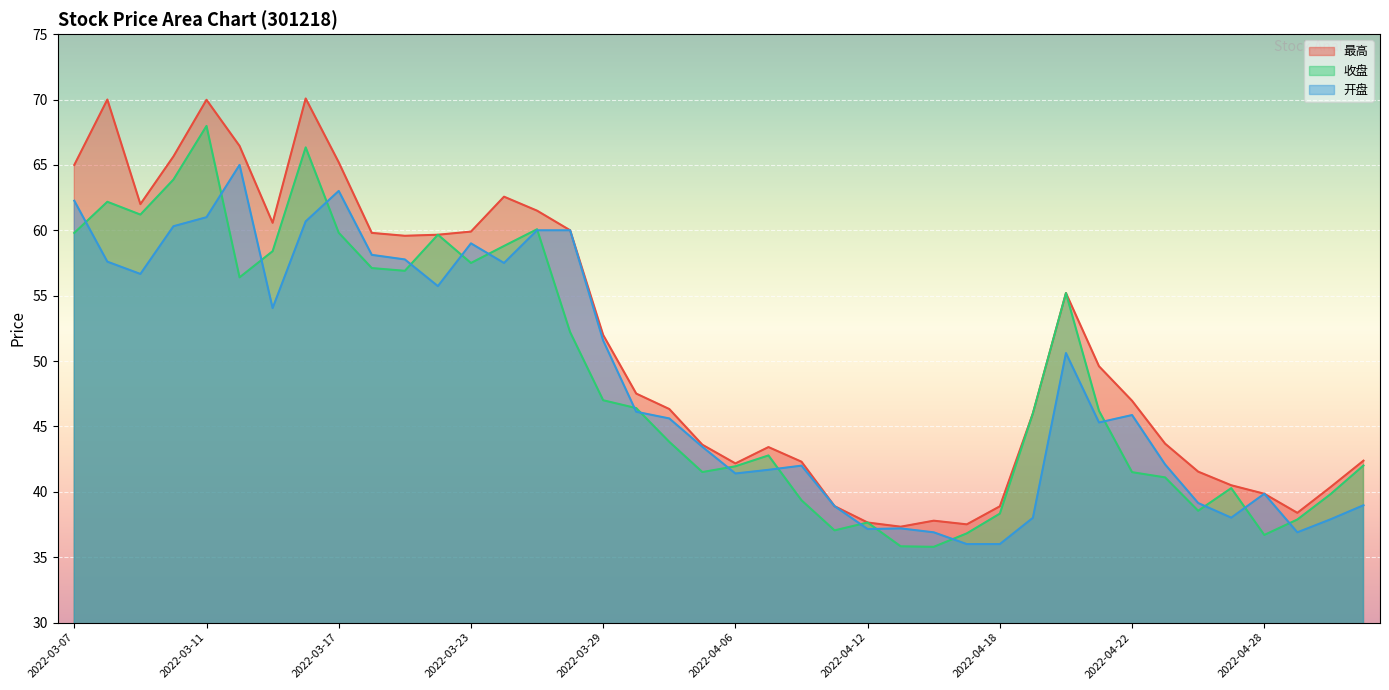

What is the label of the 2nd point from the right?

2022-05-05